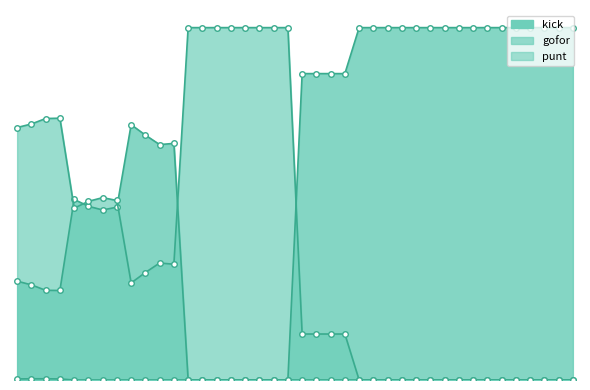

Which series has the largest range (max minus min)?

kick